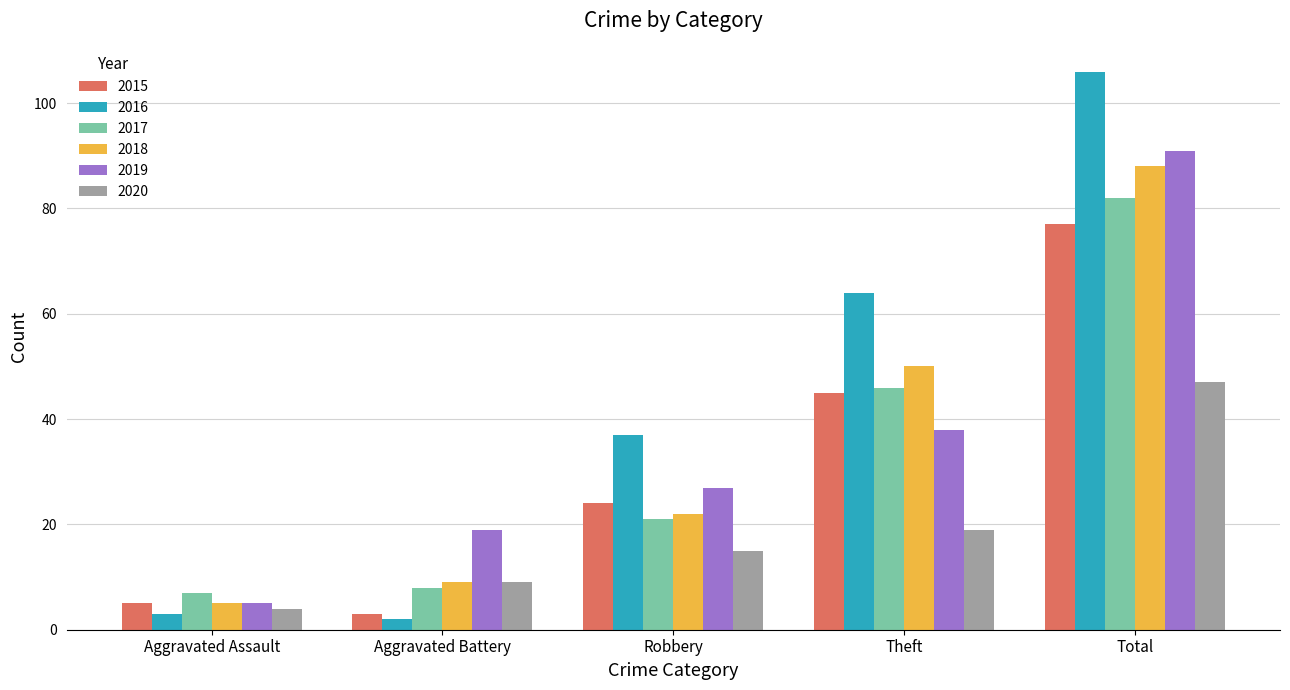

What is the average value of the 2020 series?

19